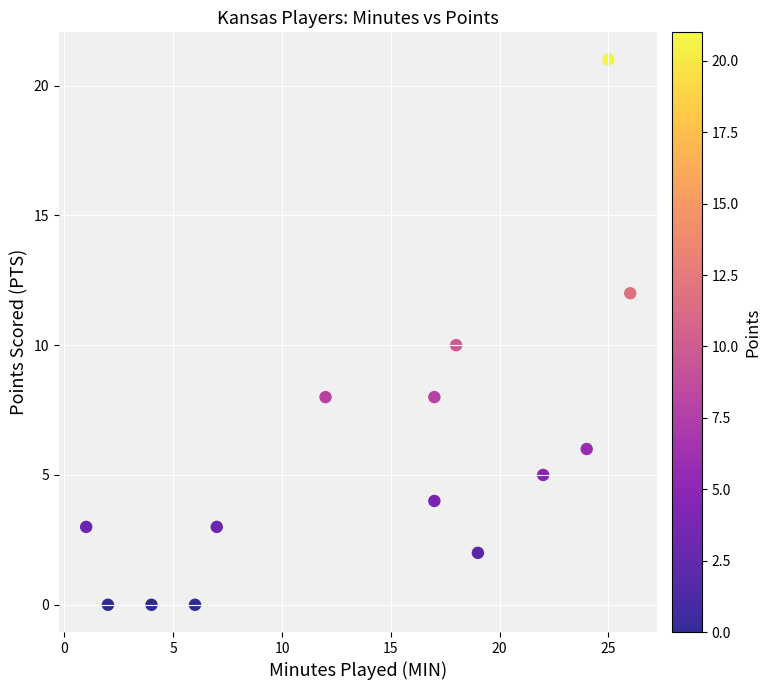

What is the range of Y values (max minus min)?

21